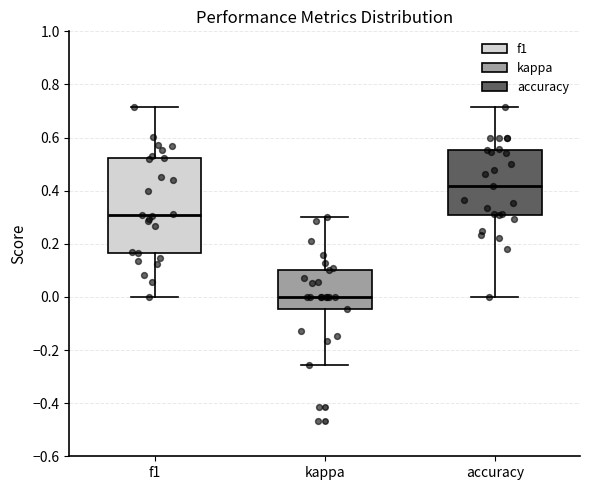

Reading left to right, transcribe this box plot: for each box, give where its median line is, the range the box spans, and where its two whiskers end, as read against the y-axis. The values are not printed on the chart, so give them approximately, as read against the axis.

f1: median 0.30, box 0.16 to 0.52, whiskers 0.00 to 0.72
kappa: median 0.00, box -0.04 to 0.10, whiskers -0.26 to 0.30
accuracy: median 0.42, box 0.30 to 0.56, whiskers 0.00 to 0.72